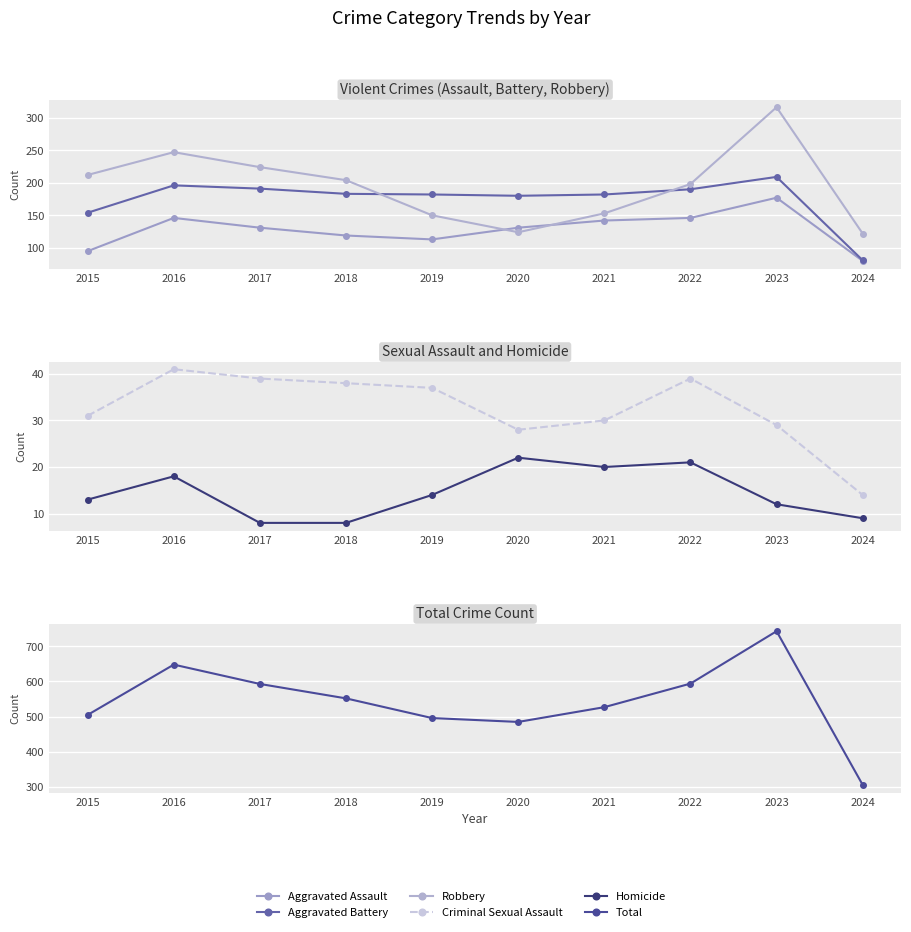

What is the difference between the highest and lowest values at 2020?

463